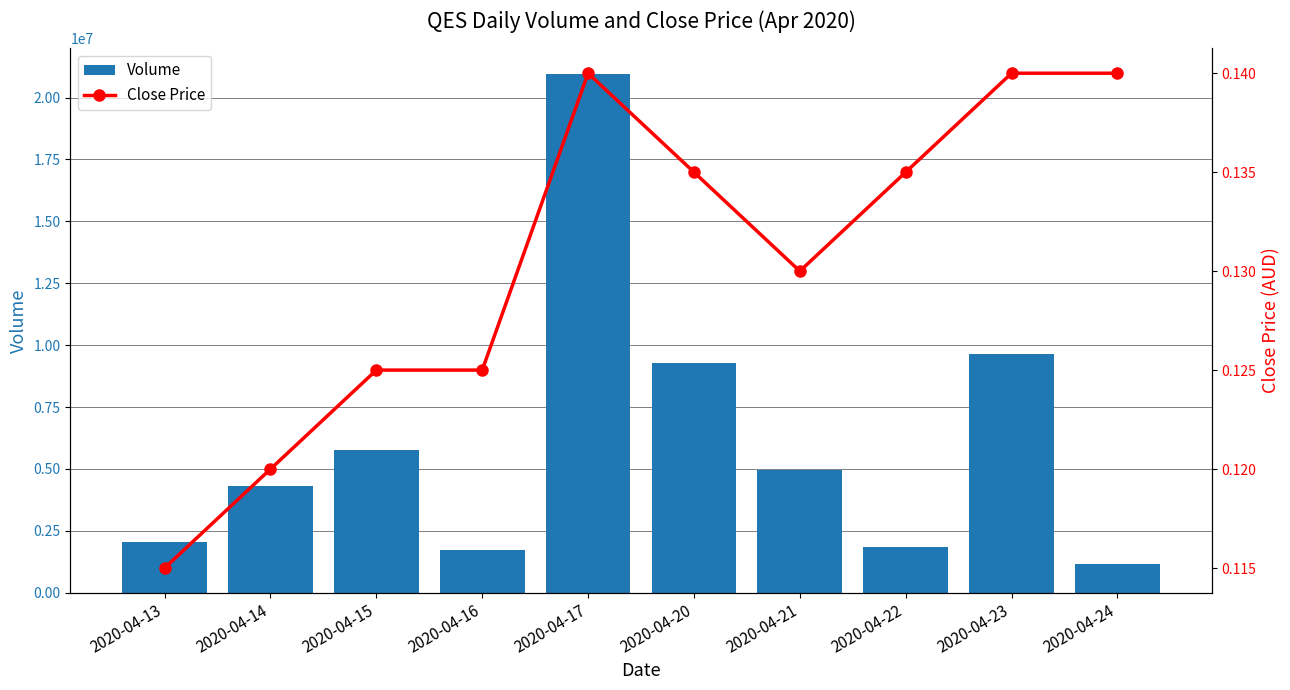

At which category does the chart reach its peak across all series?

2020-04-17